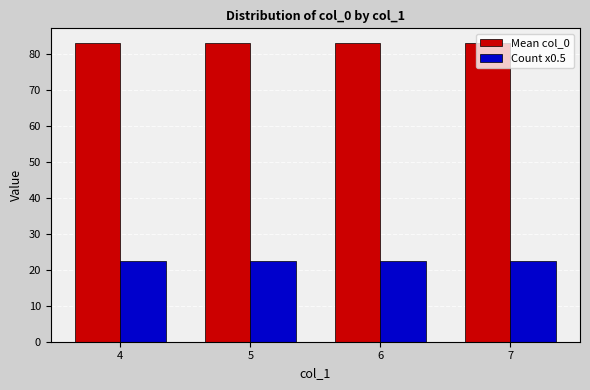

Reading left to right, what are all the values shown in this chart?

Mean col_0: 83.0	83.0	83.0	83.0
Count x0.5: 22.5	22.5	22.5	22.5